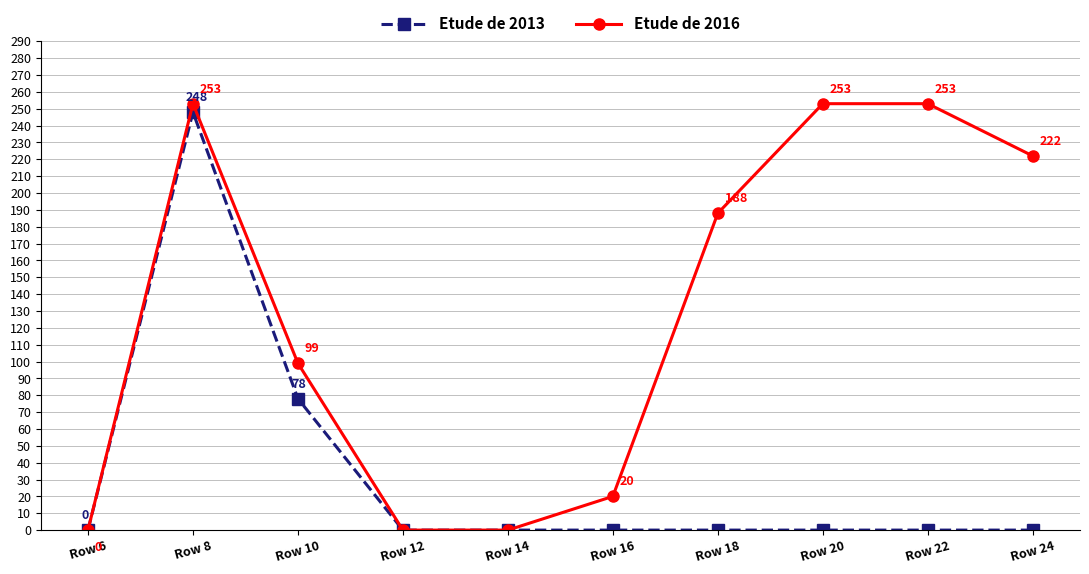

What is the highest value of the Etude de 2016 series?

253